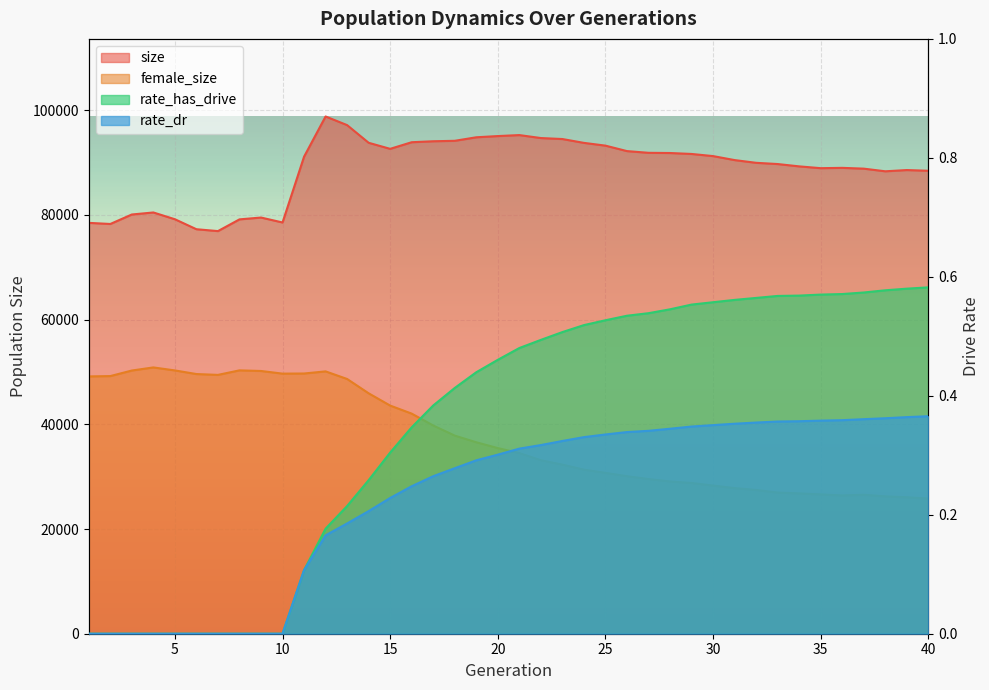

Rank the categories by female_size value from lowest to highest.

40, 39, 38, 36, 37, 35, 34, 33, 32, 31, 30, 29, 28, 27, 26, 25, 24, 23, 22, 21, 20, 19, 18, 17, 16, 15, 14, 13, 1, 2, 7, 6, 10, 11, 12, 9, 3, 5, 8, 4